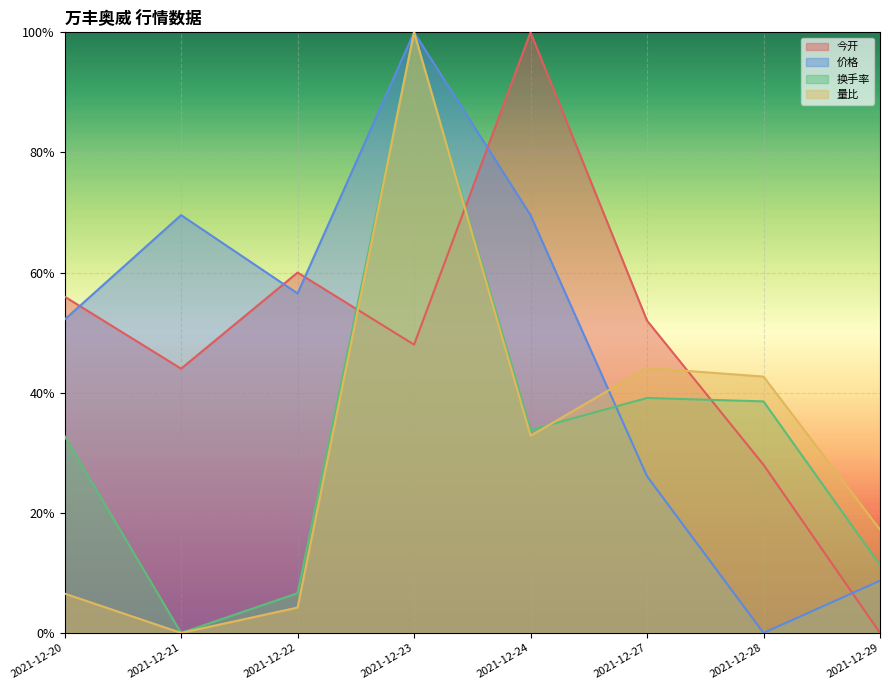

The 今开 series shows 0.2 at 2021-12-20. True or false?

False